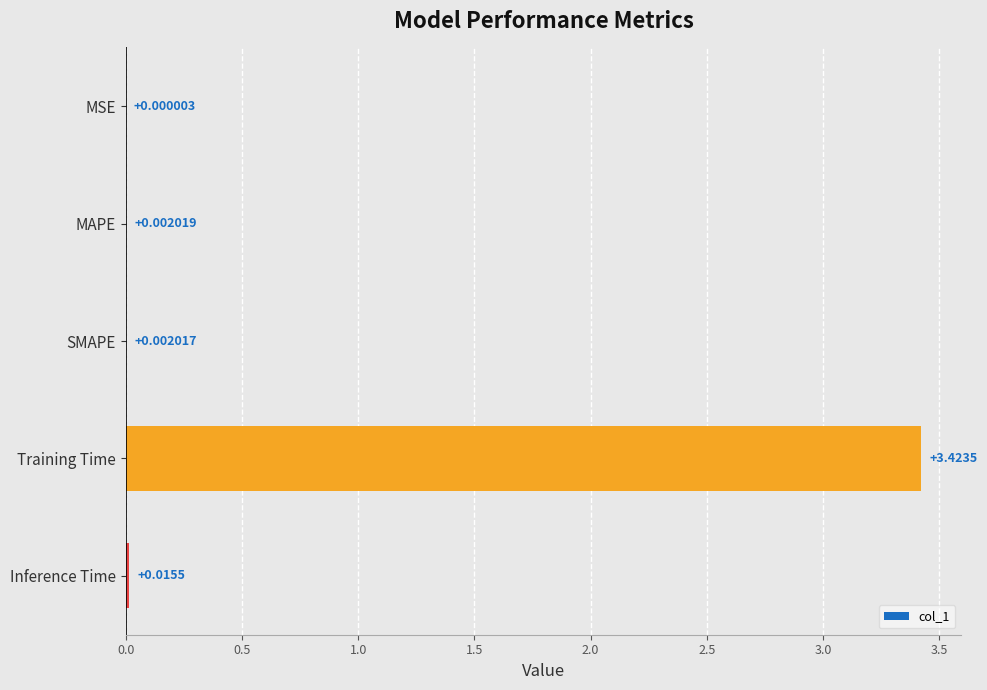

Between MAPE and Inference Time, which is larger?

Inference Time